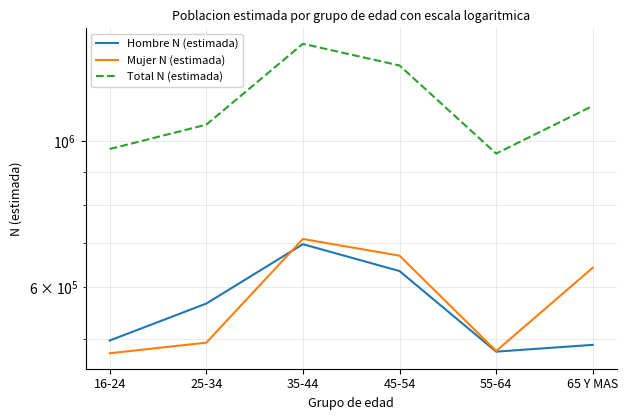

How many intersections are there between Hombre N (estimada) and Mujer N (estimada)?

1